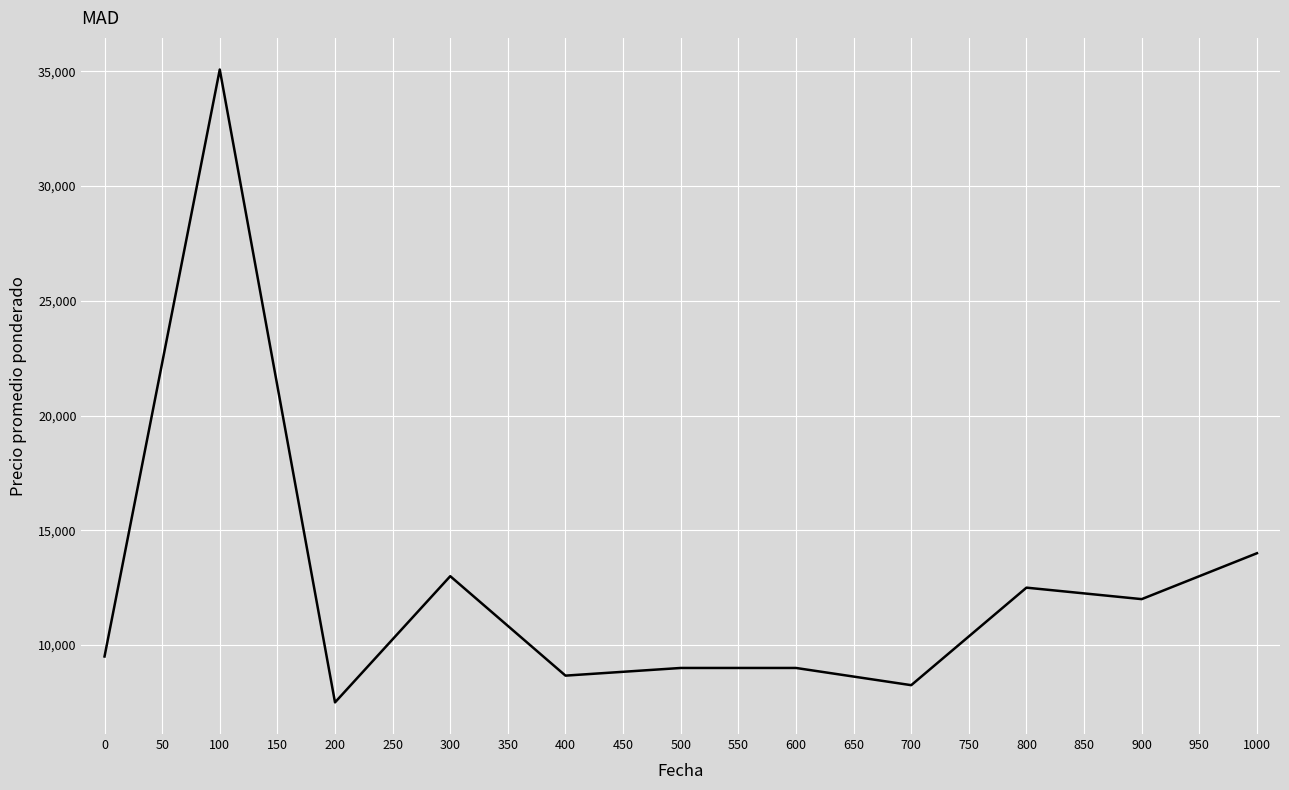

What is the difference between the values at 0 and 400?

834